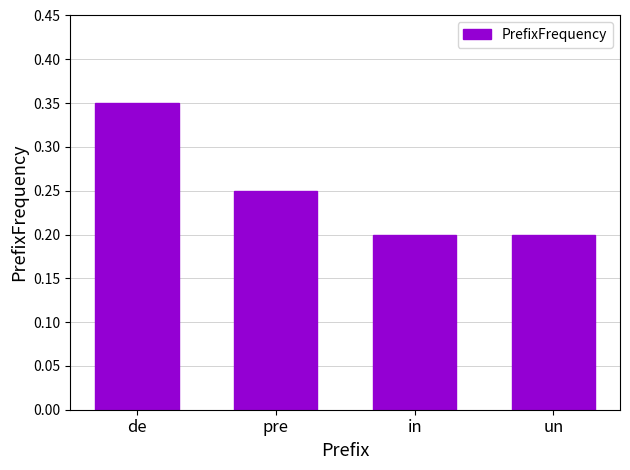

True or false: the data shows 0.3 at in.

False